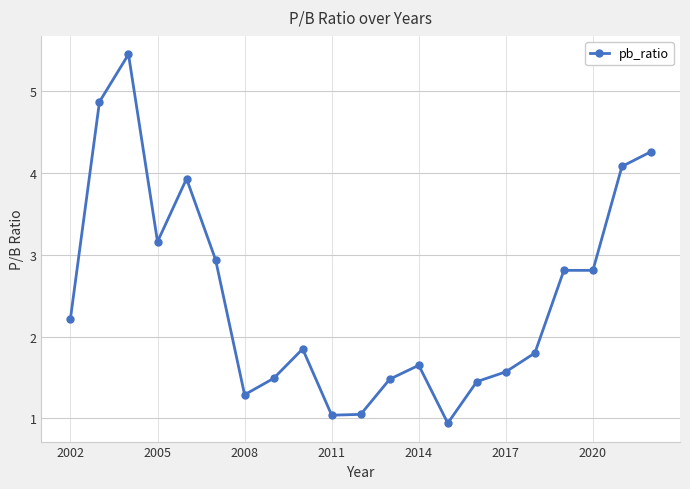

What is the smallest value displayed?

0.9